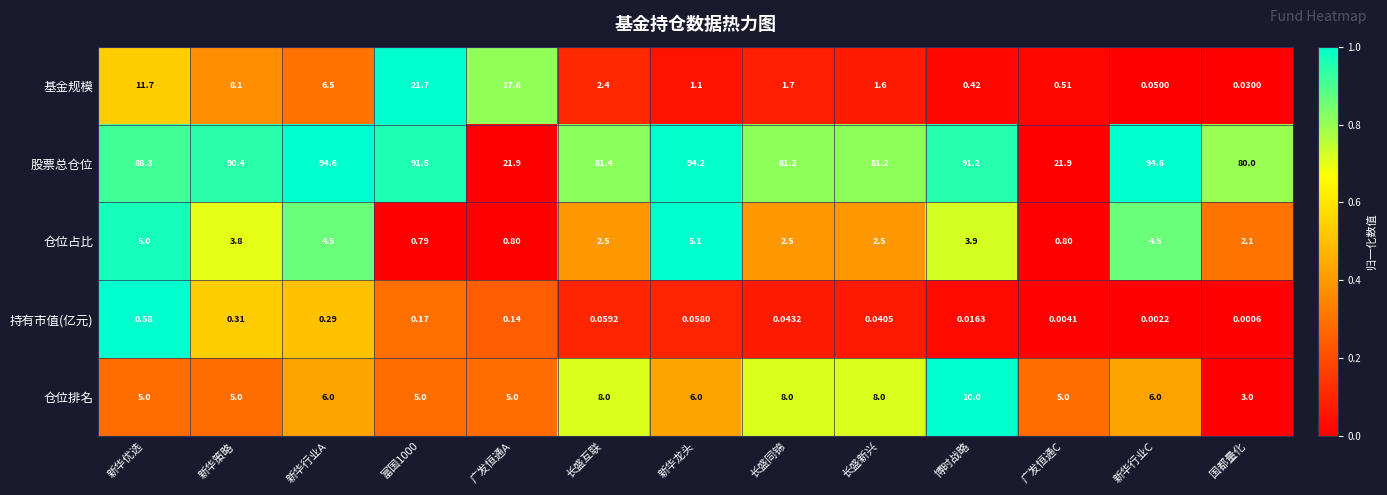

At which category does the chart reach its minimum across all series?

国都量化